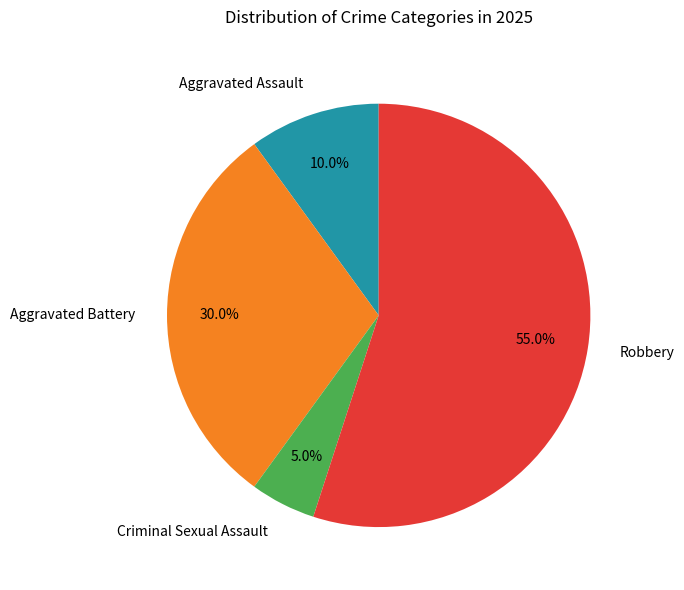

To the nearest percent, what is the average slice percentage?

25%